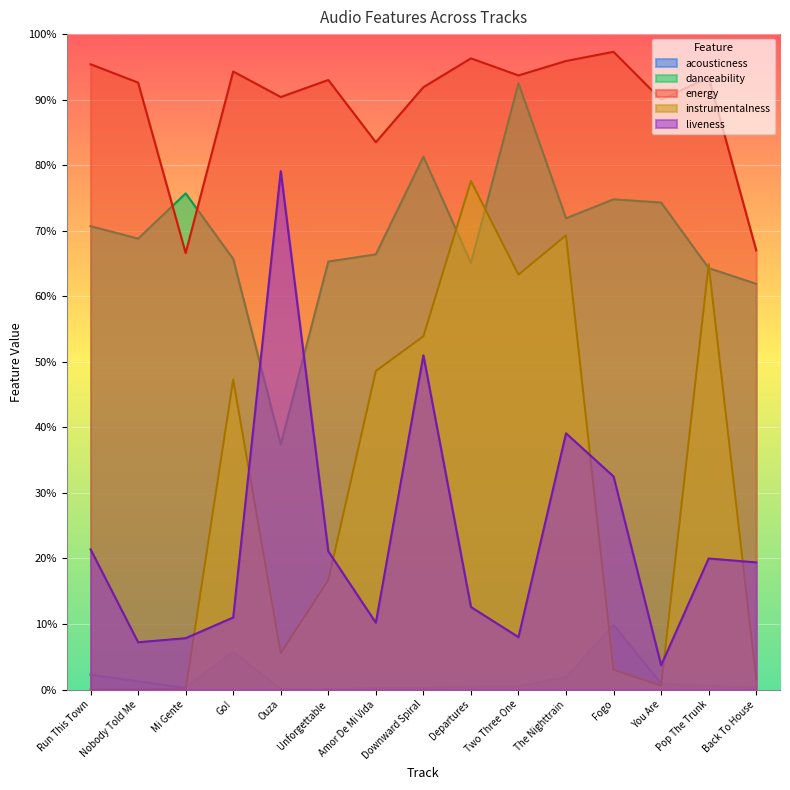

Reading left to right, what are all the values shown in this chart?

acousticness: Run This Town=0.0	Nobody Told Me=0.0	Mi Gente=0.0	Go!=0.1	Ouza=0.0	Unforgettable=0.0	Amor De Mi Vida=0.0	Downward Spiral=0.0	Departures=0.0	Two Three One=0.0	The Nighttrain=0.0	Fogo=0.1	You Are=0.0	Pop The Trunk=0.0	Back To House=0.0
danceability: Run This Town=0.7	Nobody Told Me=0.7	Mi Gente=0.8	Go!=0.7	Ouza=0.4	Unforgettable=0.7	Amor De Mi Vida=0.7	Downward Spiral=0.8	Departures=0.7	Two Three One=0.9	The Nighttrain=0.7	Fogo=0.7	You Are=0.7	Pop The Trunk=0.6	Back To House=0.6
energy: Run This Town=1.0	Nobody Told Me=0.9	Mi Gente=0.7	Go!=0.9	Ouza=0.9	Unforgettable=0.9	Amor De Mi Vida=0.8	Downward Spiral=0.9	Departures=1.0	Two Three One=0.9	The Nighttrain=1.0	Fogo=1.0	You Are=0.9	Pop The Trunk=0.9	Back To House=0.7
instrumentalness: Run This Town=0.0	Nobody Told Me=0.0	Mi Gente=0.0	Go!=0.5	Ouza=0.1	Unforgettable=0.2	Amor De Mi Vida=0.5	Downward Spiral=0.5	Departures=0.8	Two Three One=0.6	The Nighttrain=0.7	Fogo=0.0	You Are=0.0	Pop The Trunk=0.6	Back To House=0.0
liveness: Run This Town=0.2	Nobody Told Me=0.1	Mi Gente=0.1	Go!=0.1	Ouza=0.8	Unforgettable=0.2	Amor De Mi Vida=0.1	Downward Spiral=0.5	Departures=0.1	Two Three One=0.1	The Nighttrain=0.4	Fogo=0.3	You Are=0.0	Pop The Trunk=0.2	Back To House=0.2